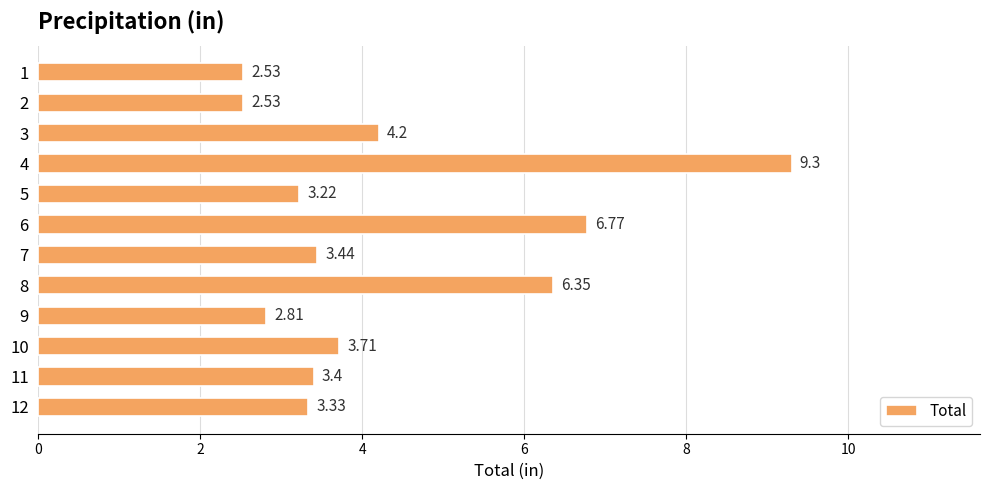

What is the change in value from 2 to 7?

+0.9